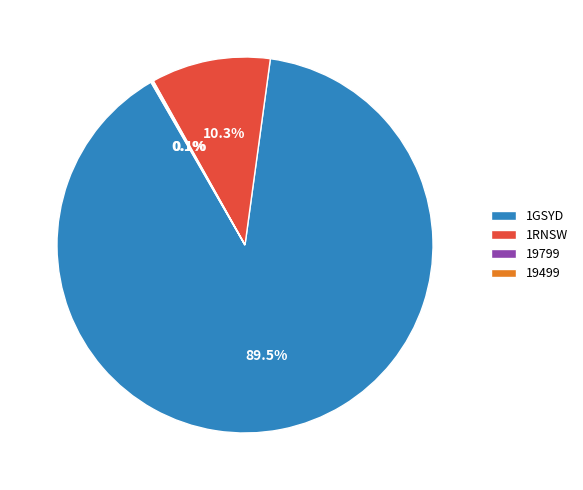

Which slice is the largest?

1GSYD